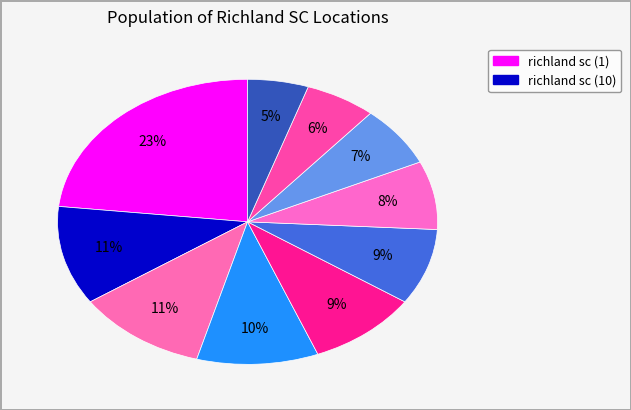

Count the number of slices in the pie.

10